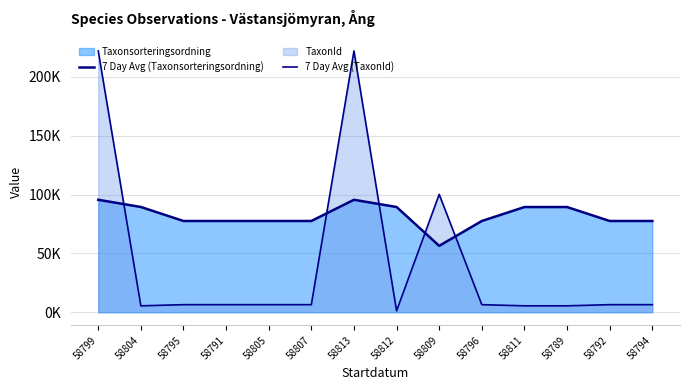

Where is 7 Day Avg (Taxonsorteringsordning) nearest to the value 75?

58795